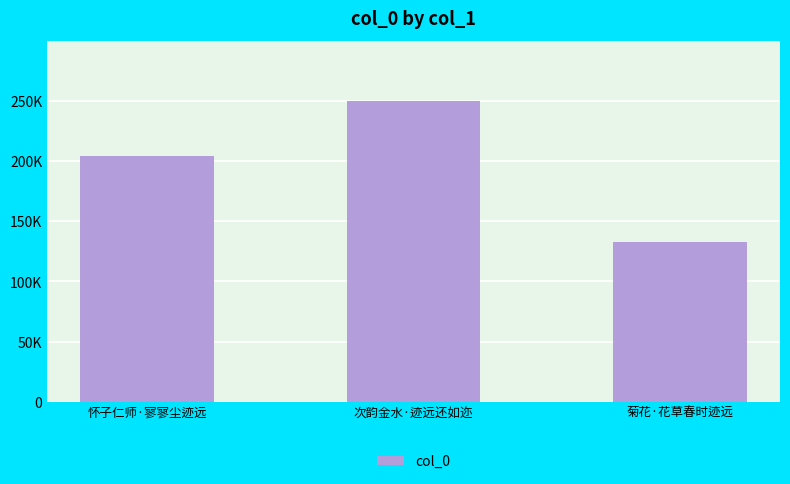

Are the bars horizontal?

No